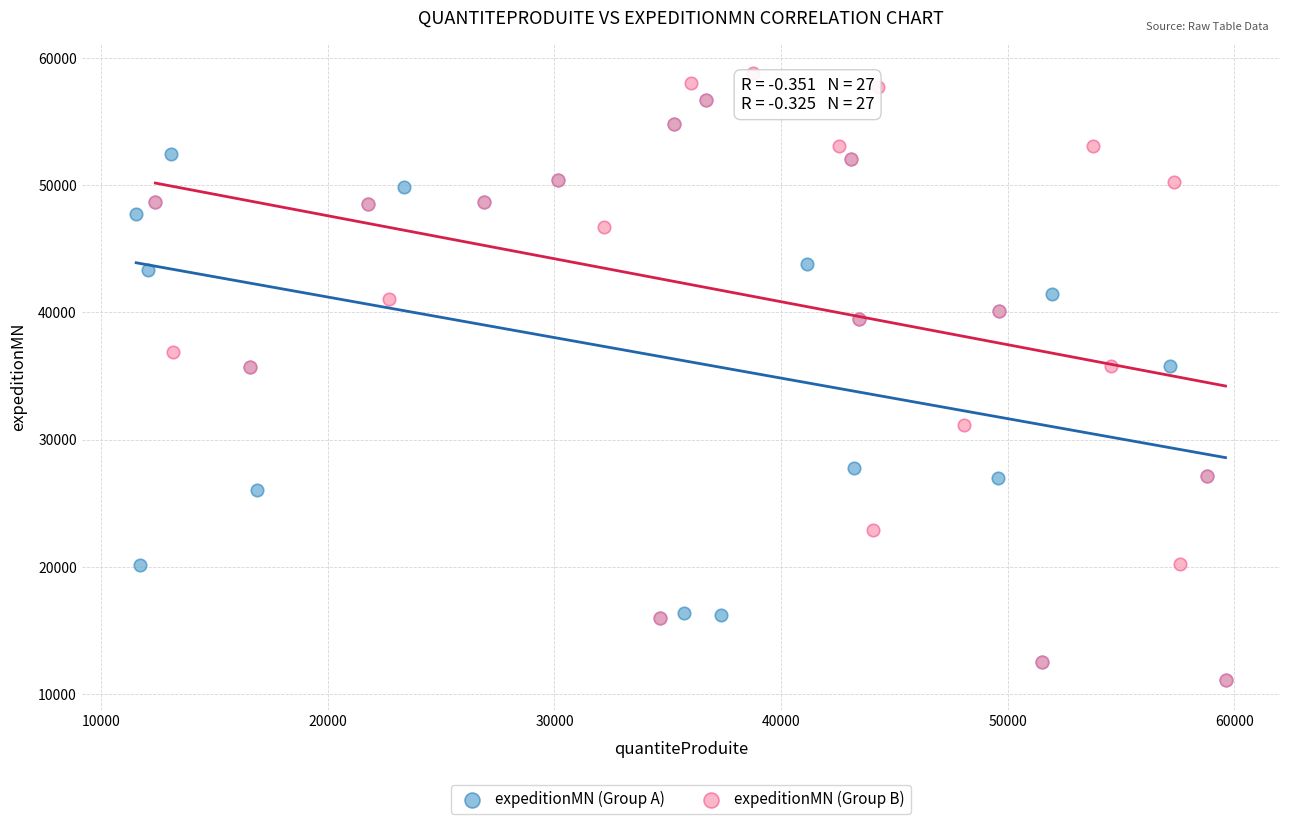

What are all the series names shown in the legend?

expeditionMN (Group A), expeditionMN (Group B)